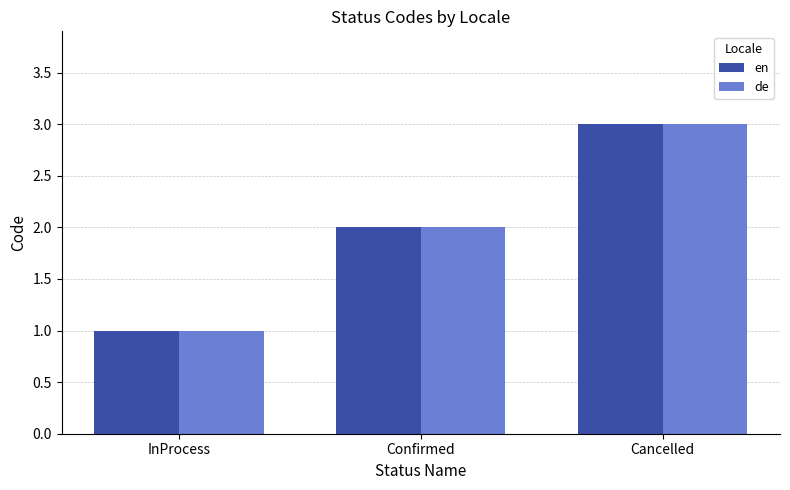

Are the bars grouped side by side (vs. stacked)?

Yes